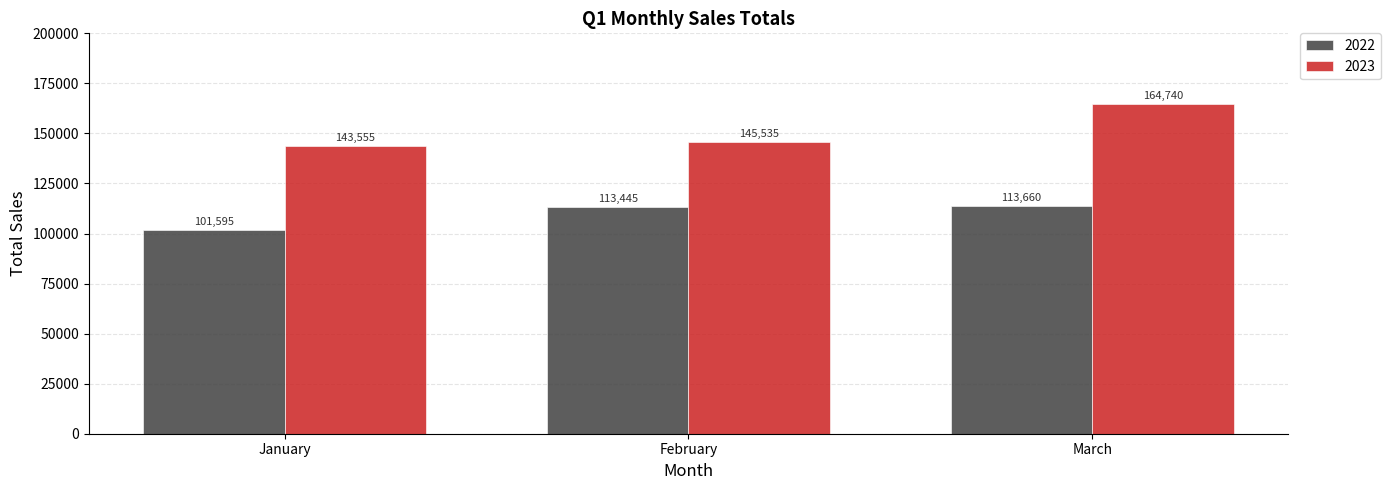

At how many categories does at least one series exceed 108098?

3